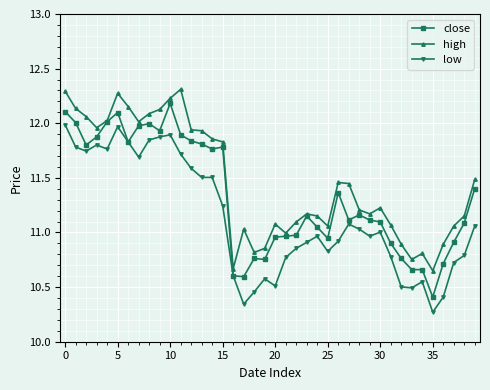

List the series in order of their peak value, highest first.

high, close, low